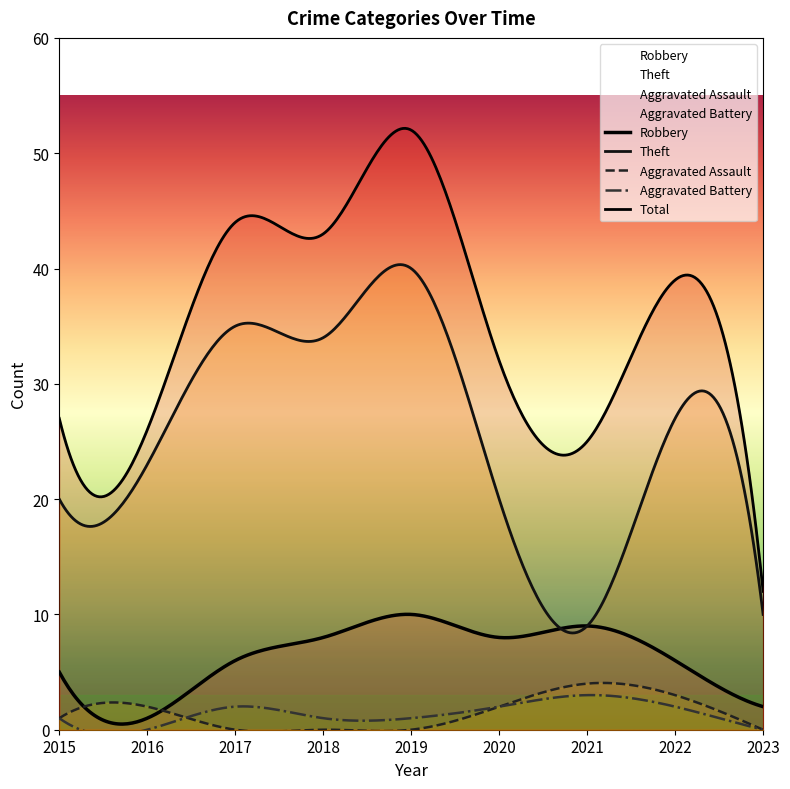

Reading left to right, transcribe all the data shown in this chart.

Robbery: 5	1	6	8	10	8	9	6	2
Theft: 20	23	35	34	40	20	9	27	10
Aggravated Assault: 1	2	0	0	0	2	4	3	0
Aggravated Battery: 1	0	2	1	1	2	3	2	0
Total: 27	26	44	43	52	32	25	39	12